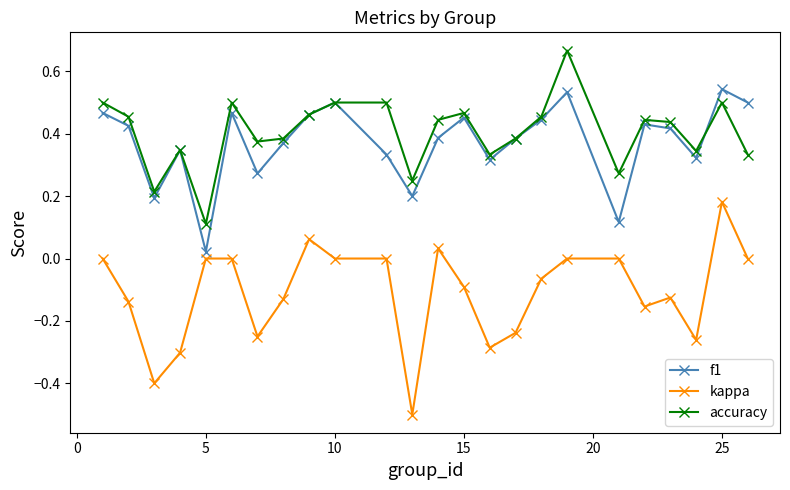

True or false: kappa and accuracy cross at least once.

False